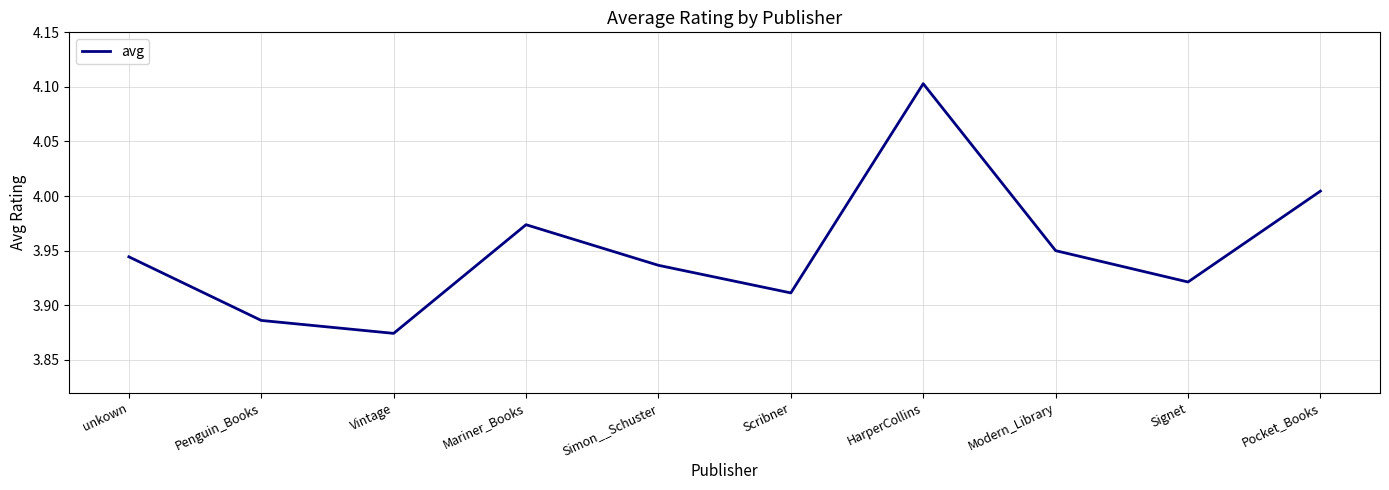

Rank the categories by value from highest to lowest.

HarperCollins, Pocket_Books, Mariner_Books, Modern_Library, unkown, Simon__Schuster, Signet, Scribner, Penguin_Books, Vintage